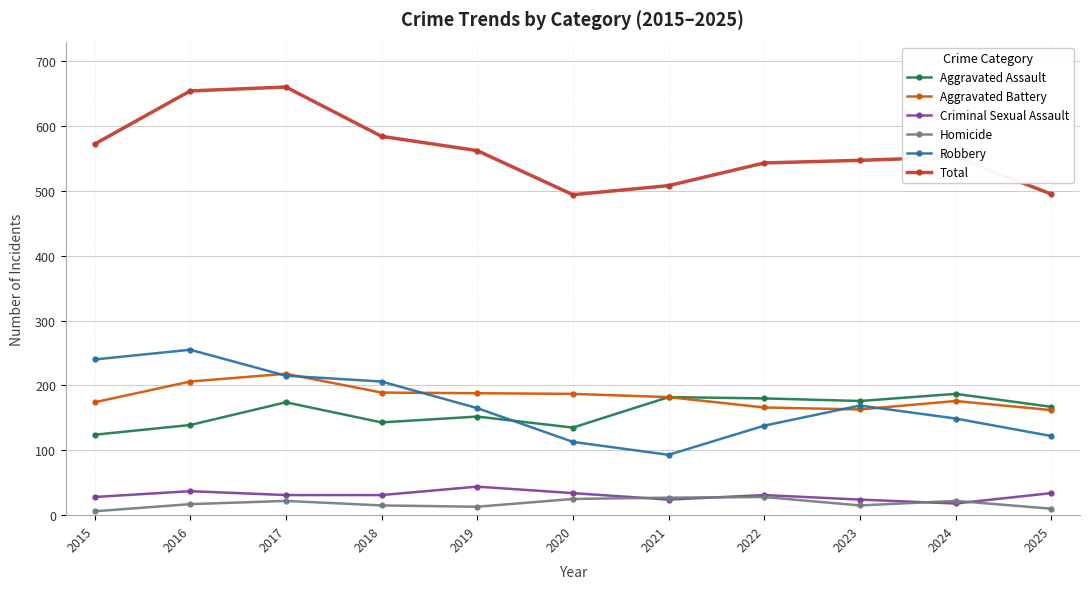

What is the smallest value displayed?

6